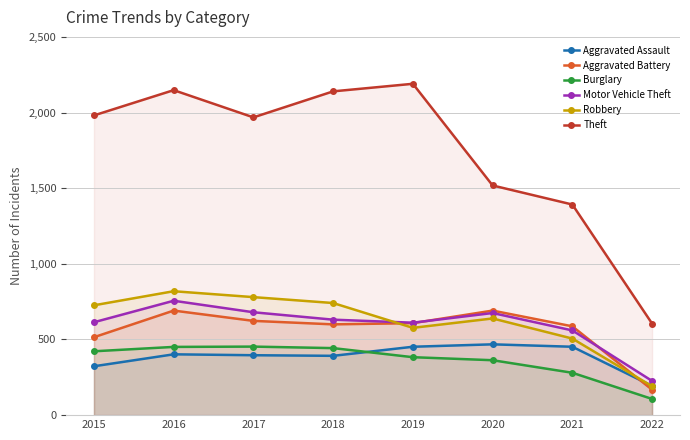

True or false: Theft and Robbery cross at least once.

False